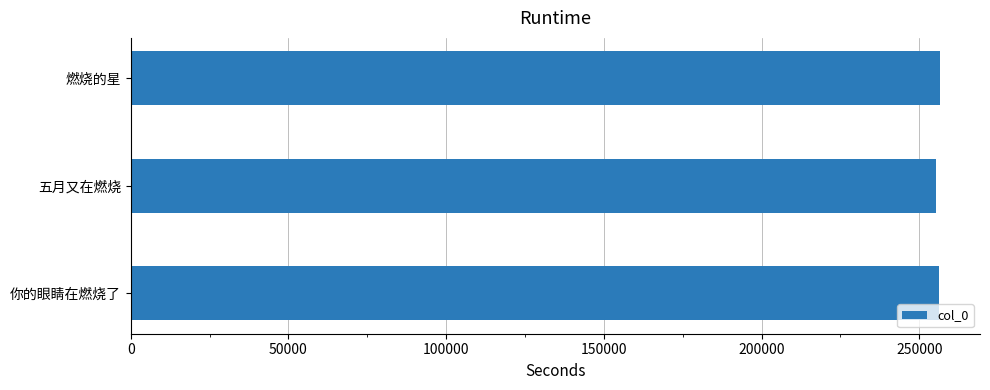

Approximately how many times larger is the value at 五月又在燃烧 compared to 燃烧的星?

1.0